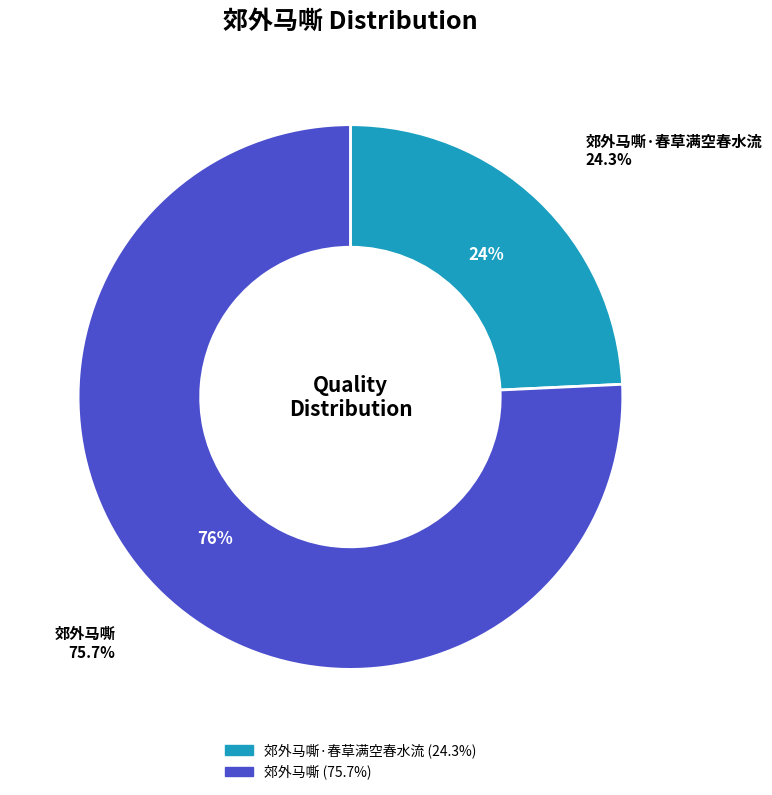

Approximately how many times larger is the value at 郊外马嘶 compared to 郊外马嘶·春草满空春水流?

3.1